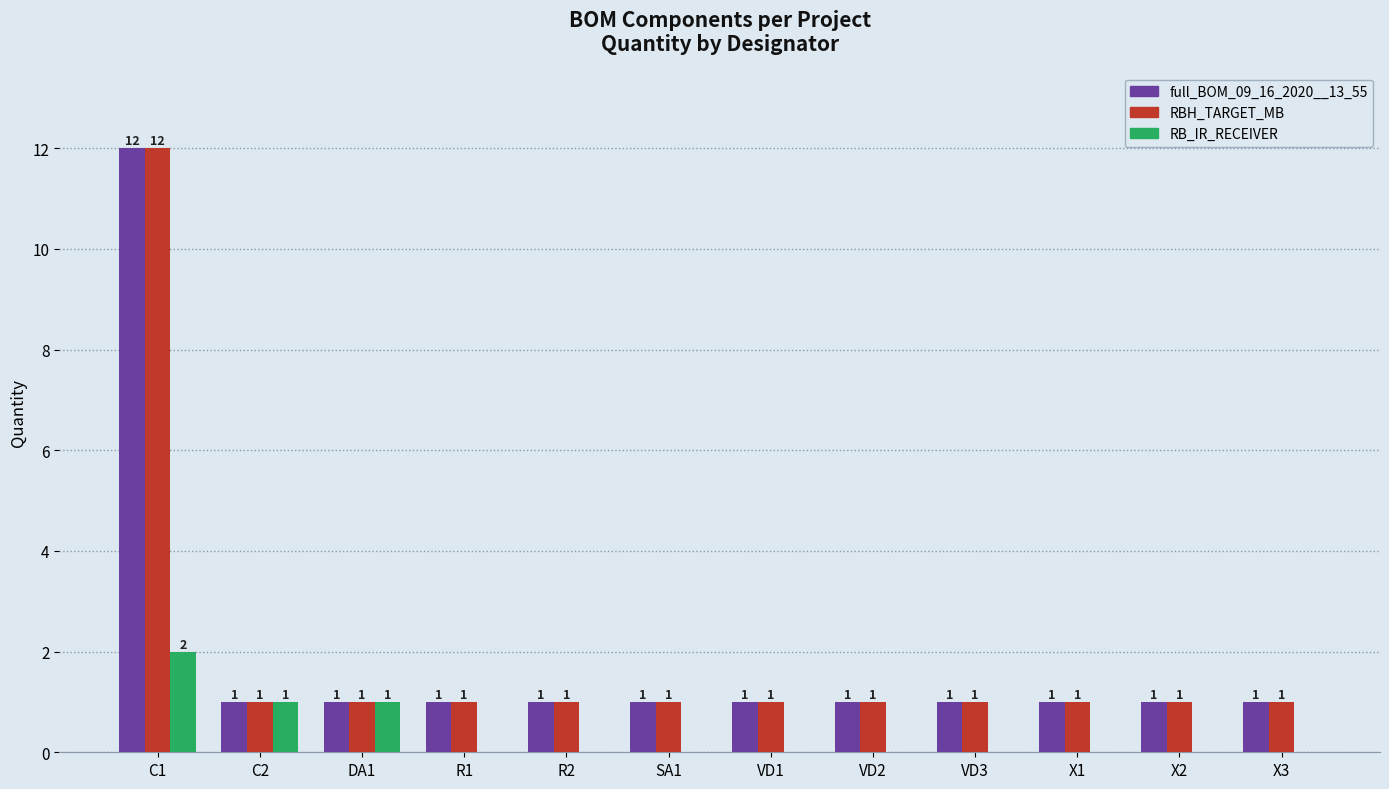

Is the value of full_BOM_09_16_2020__13_55 at C2 greater than the value of RB_IR_RECEIVER at VD3?

Yes